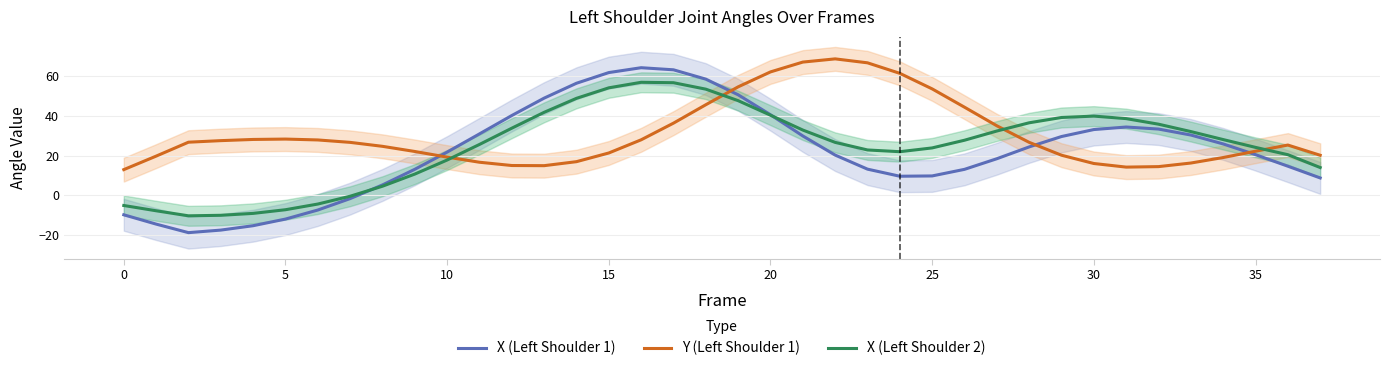

What is the difference between the X (Left Shoulder 2) values at 0 and 5?

2.1